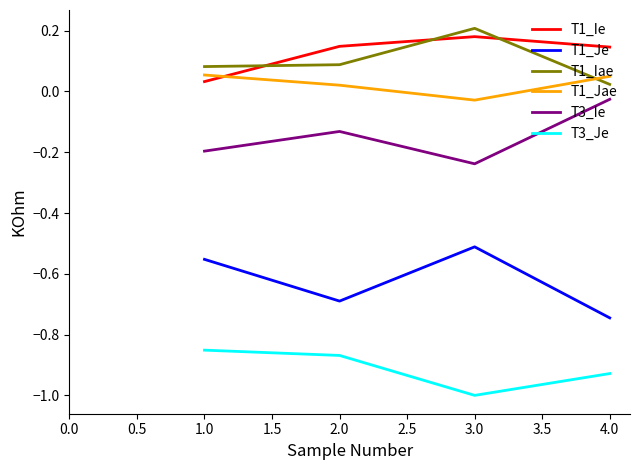

How many categories are shown in the chart?

4